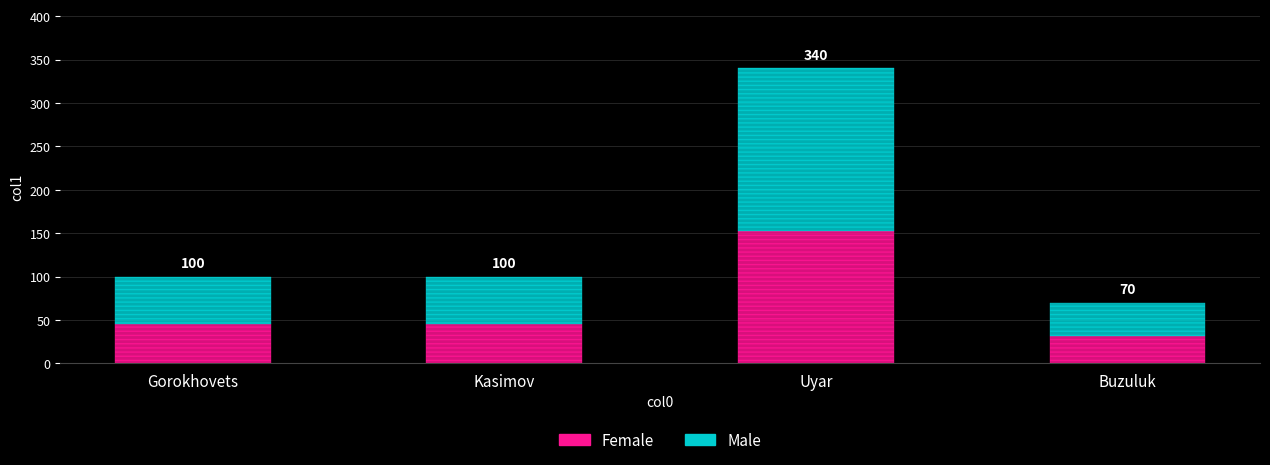

What are all the series names shown in the legend?

Female, Male